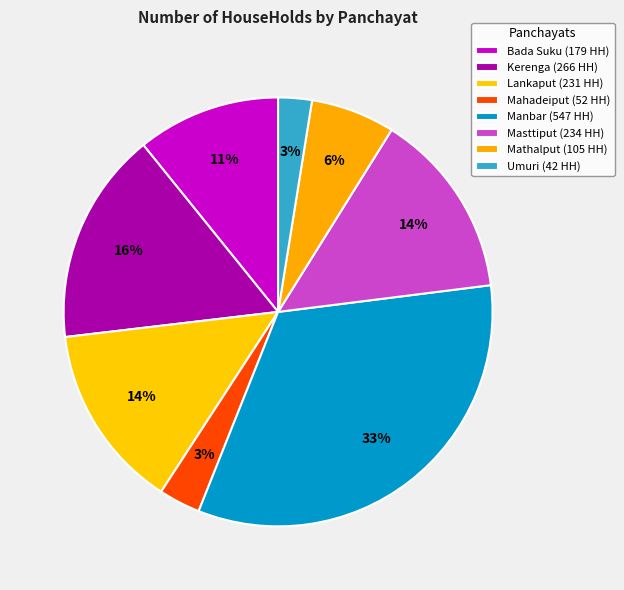

Count the number of slices in the pie.

8